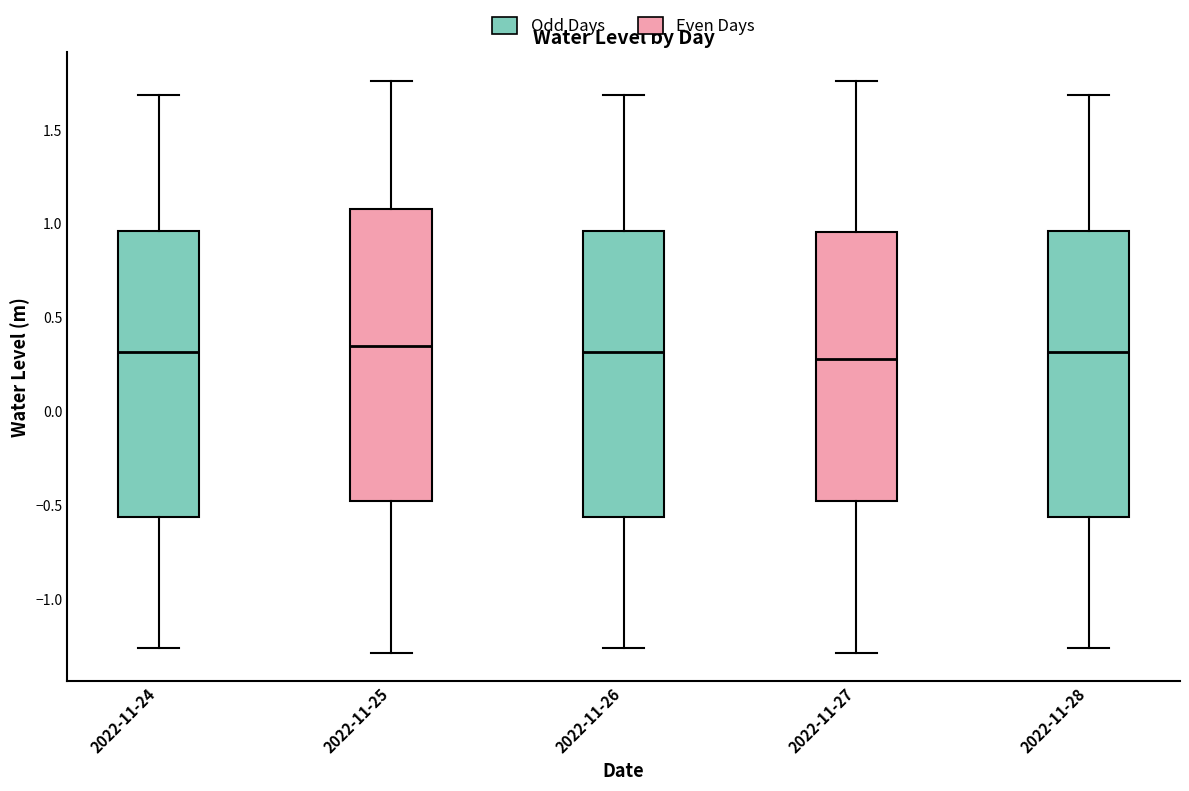

Reading left to right, transcribe this box plot: for each box, give where its median line is, the range the box spans, and where its two whiskers end, as read against the y-axis. The values are not printed on the chart, so give them approximately, as read against the axis.

2022-11-24: median 0.30, box -0.55 to 0.95, whiskers -1.25 to 1.70
2022-11-25: median 0.35, box -0.50 to 1.10, whiskers -1.30 to 1.75
2022-11-26: median 0.30, box -0.55 to 0.95, whiskers -1.25 to 1.70
2022-11-27: median 0.30, box -0.50 to 0.95, whiskers -1.30 to 1.75
2022-11-28: median 0.30, box -0.55 to 0.95, whiskers -1.25 to 1.70